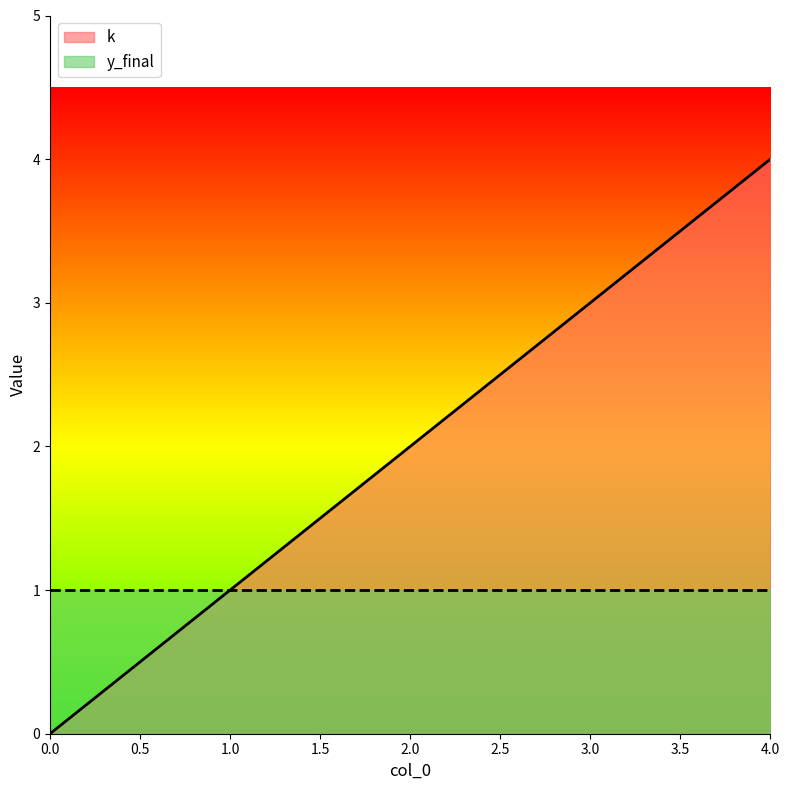

The value at 2 is 3. True or false?

False